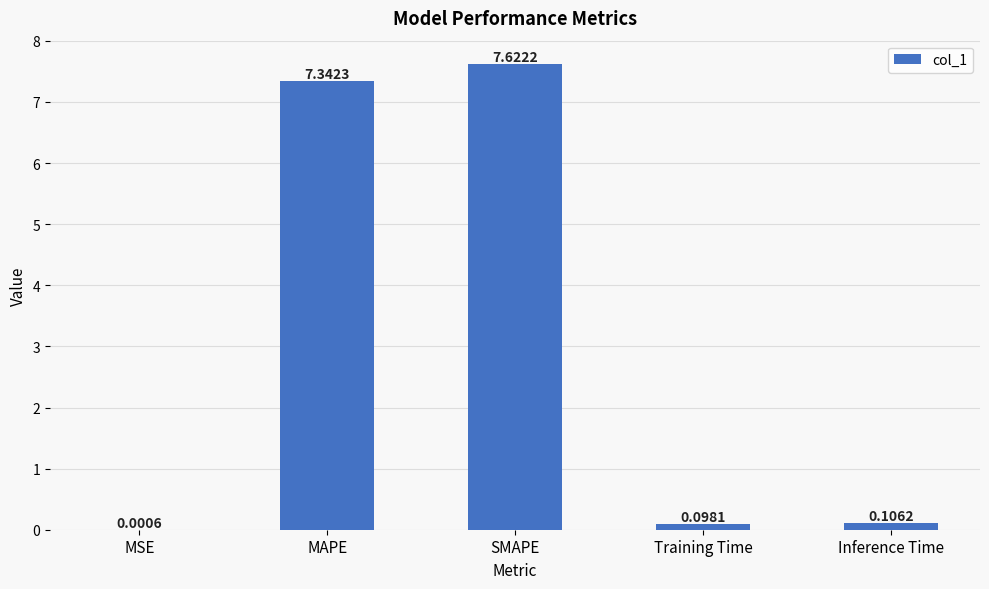

Where is the data nearest to the value 3?

Inference Time